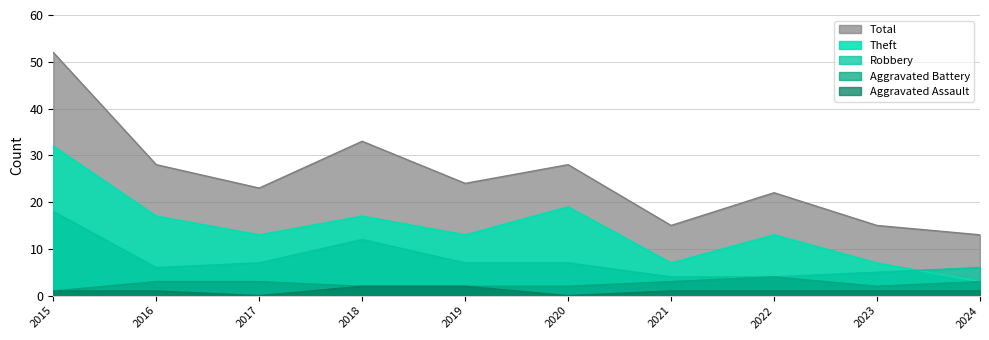

At which category does Total reach its first local peak?

2018